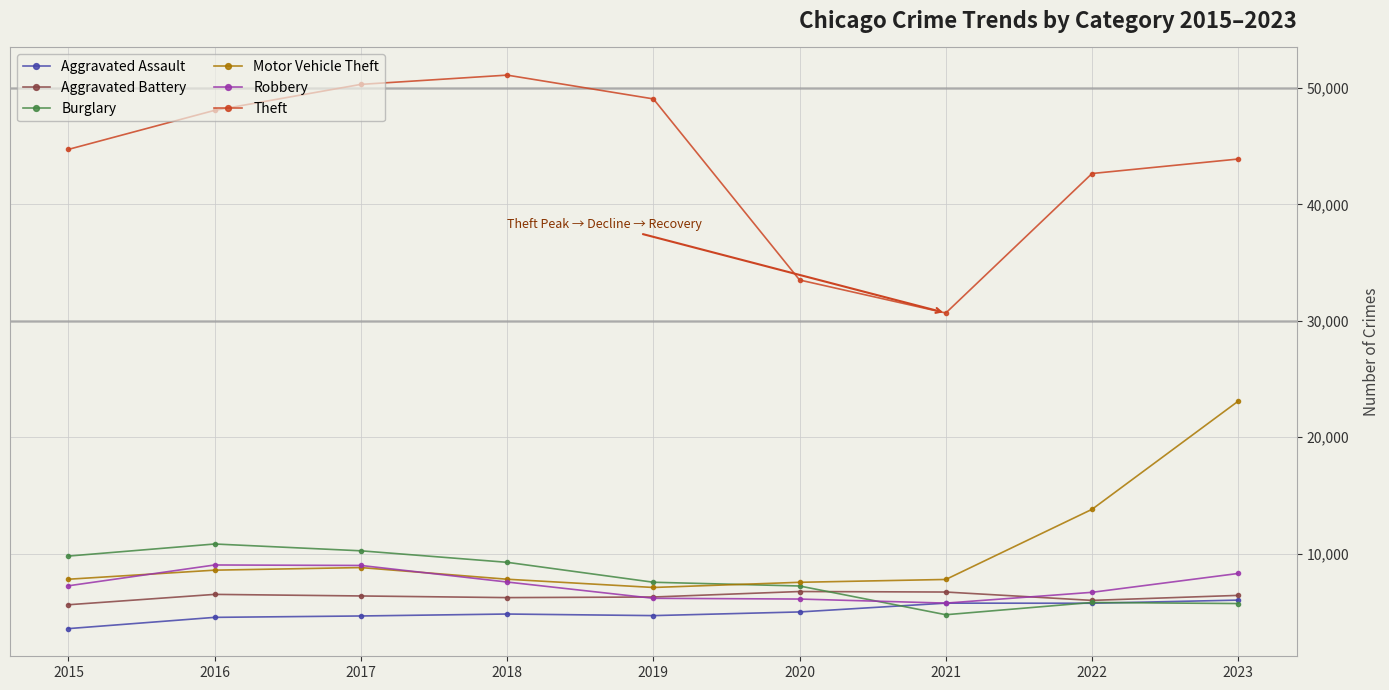

True or false: Theft and Robbery intersect in this chart.

False